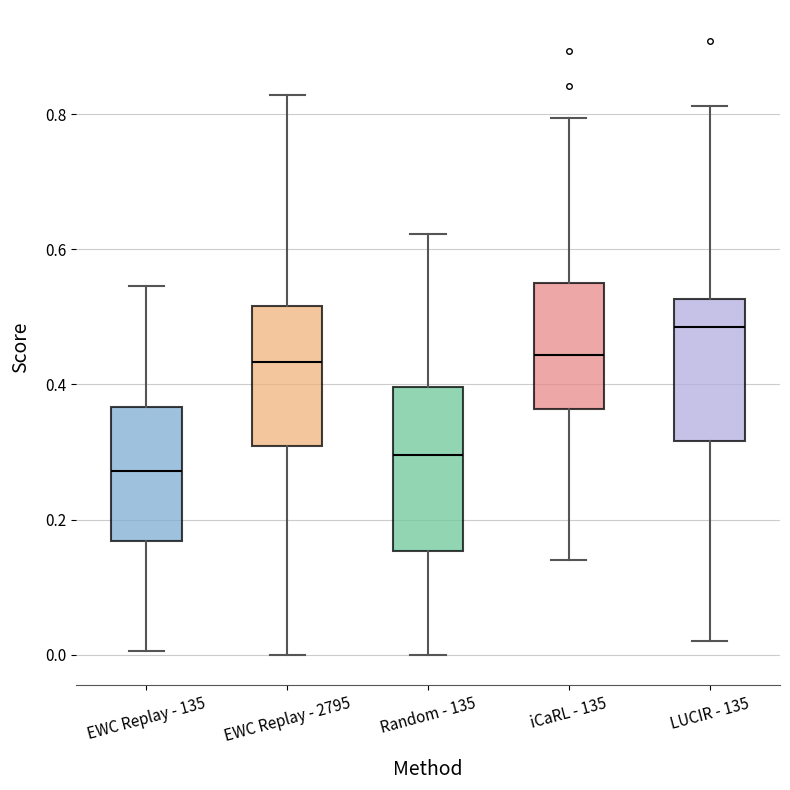

Which box's median line is the highest?

LUCIR - 135